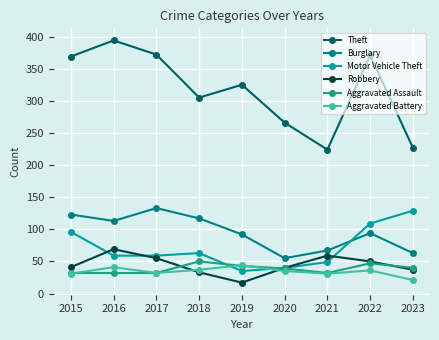

True or false: Robbery has more than 2 interior local peaks.

False